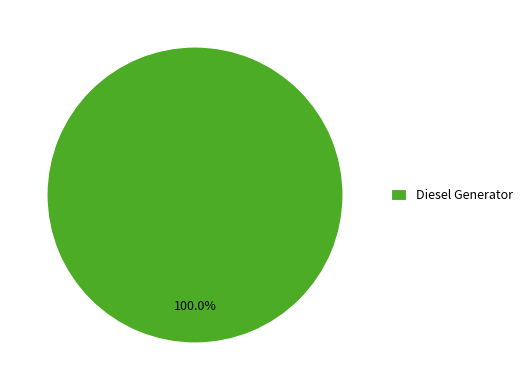

What is the majority slice?

Diesel Generator